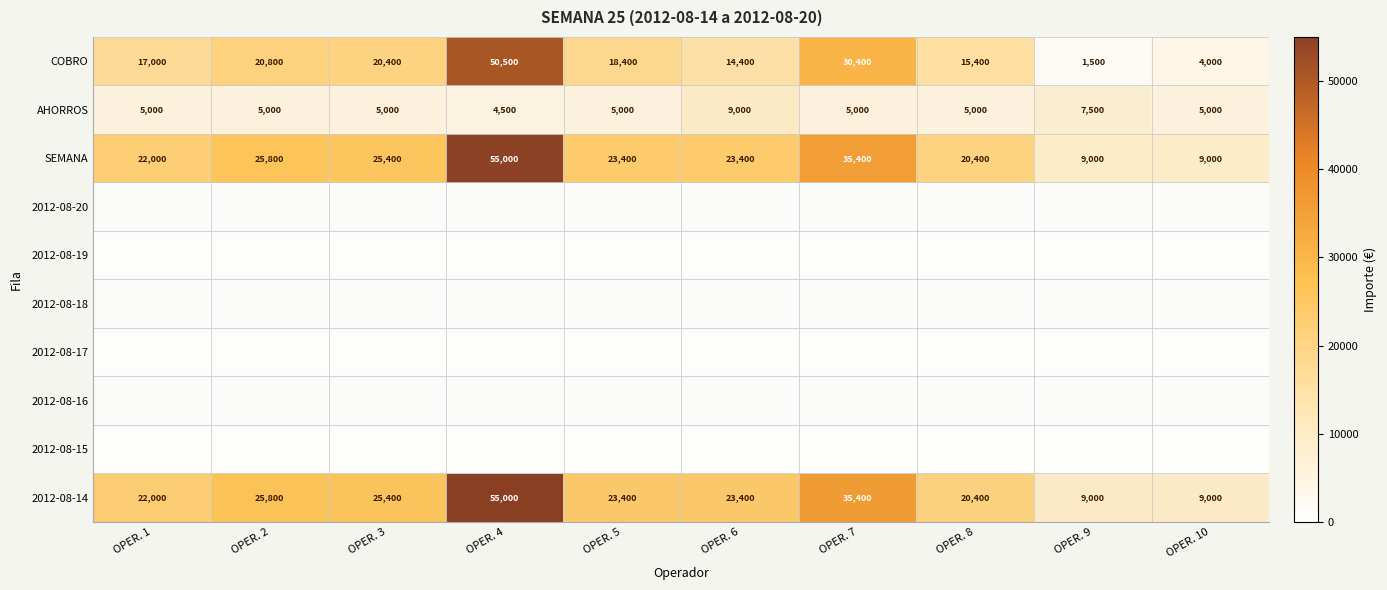

What is the sum of the COBRO values at OPER. 7 and OPER. 1?

47400